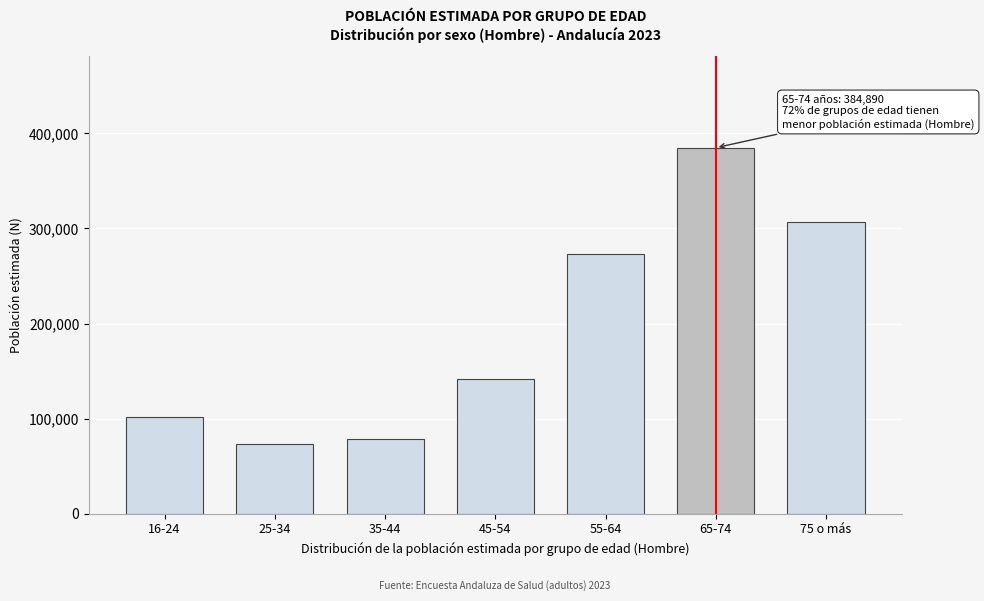

Reading right to left, list all the values displayed in this chart.

307203	384890	273390	142011	78940	73445	101597